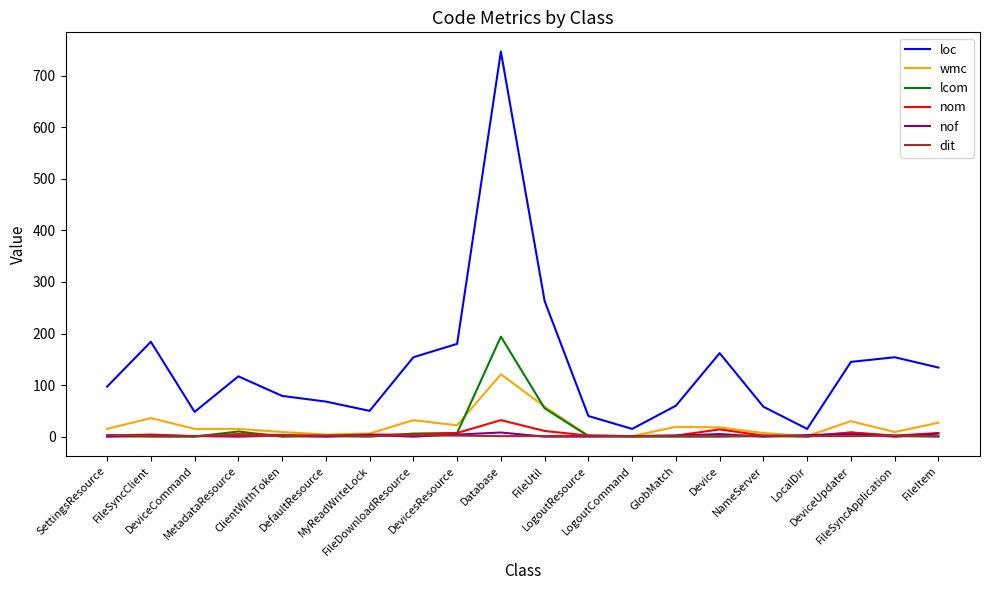

Which series has the largest total across all categories?

loc